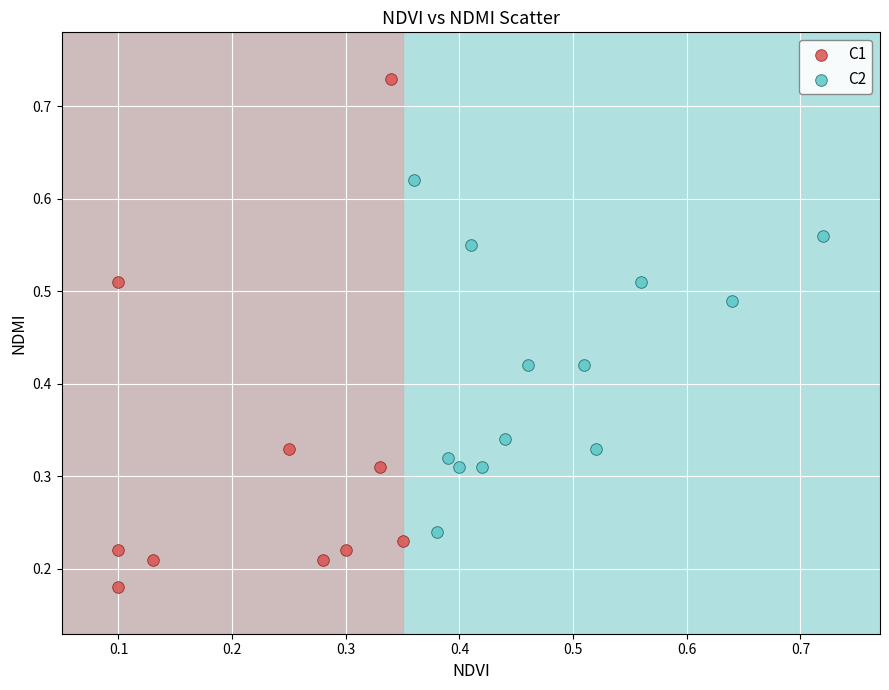

What are all the series names shown in the legend?

C1, C2